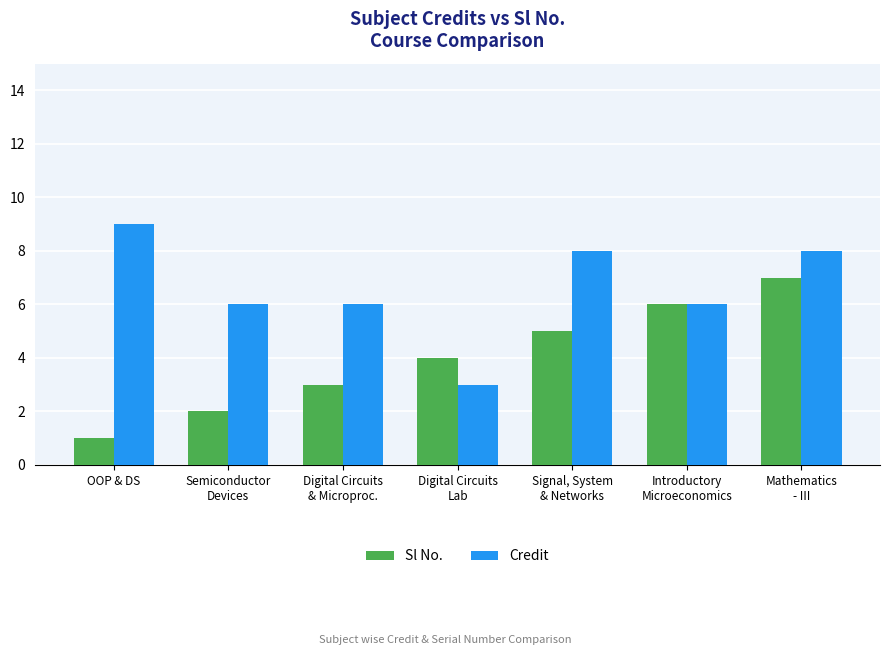

Is it true that Sl No. equals 2 at Mathematics
- III?

False